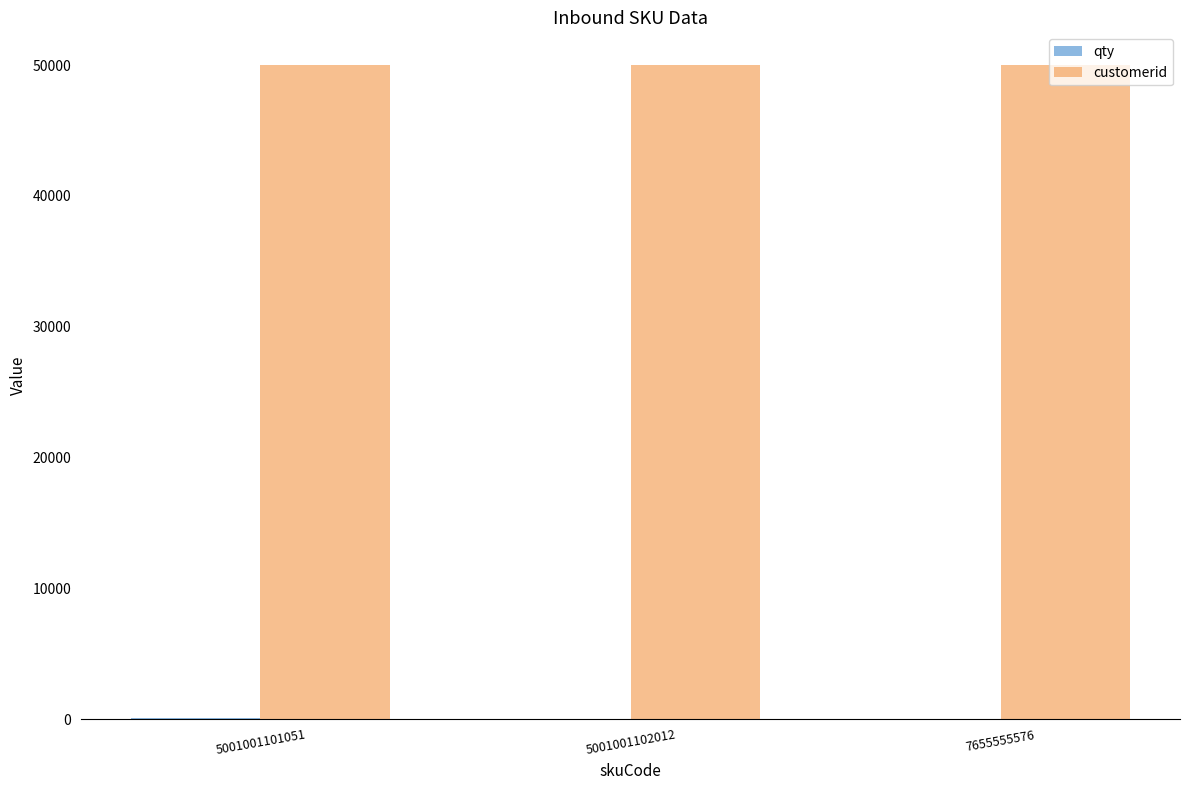

Which series has the largest total across all categories?

customerid